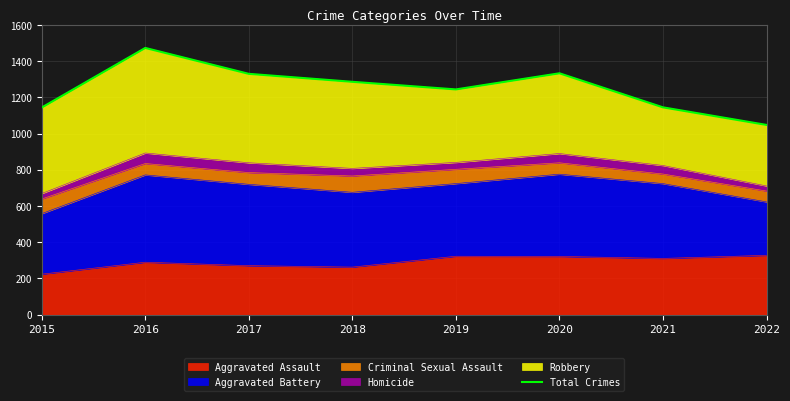

List the labels in order of value, smallest first.

2022, 2015, 2021, 2019, 2018, 2017, 2020, 2016